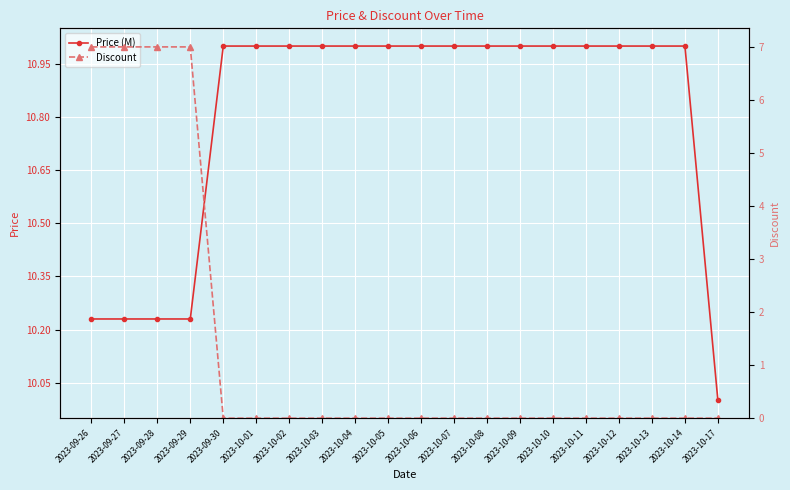

True or false: Discount and Price (M) intersect in this chart.

False